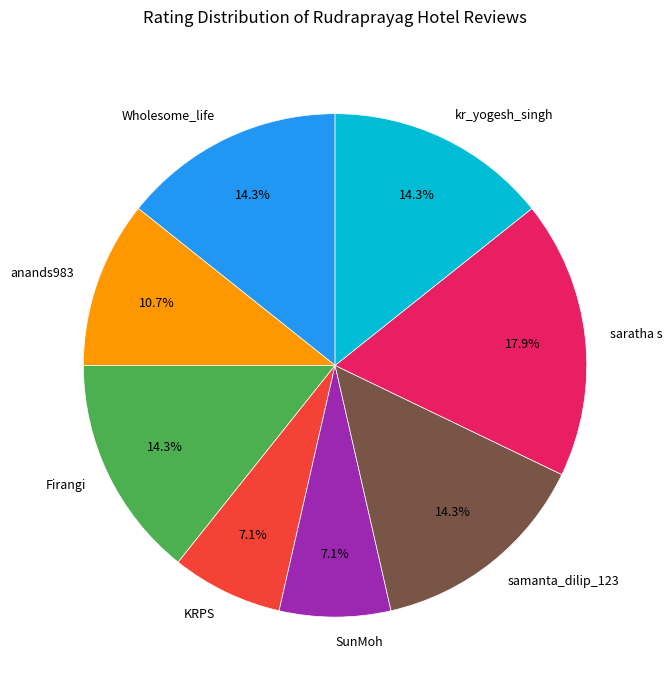

To the nearest percent, what percentage of the pie is anands983?

11%